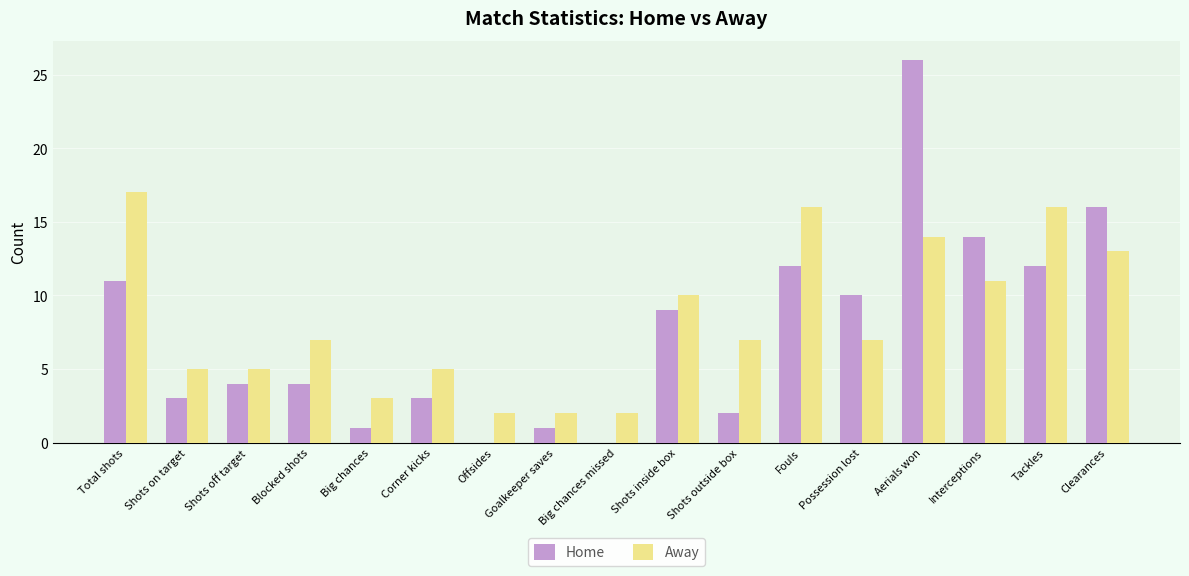

At which category does the chart reach its peak across all series?

Aerials won